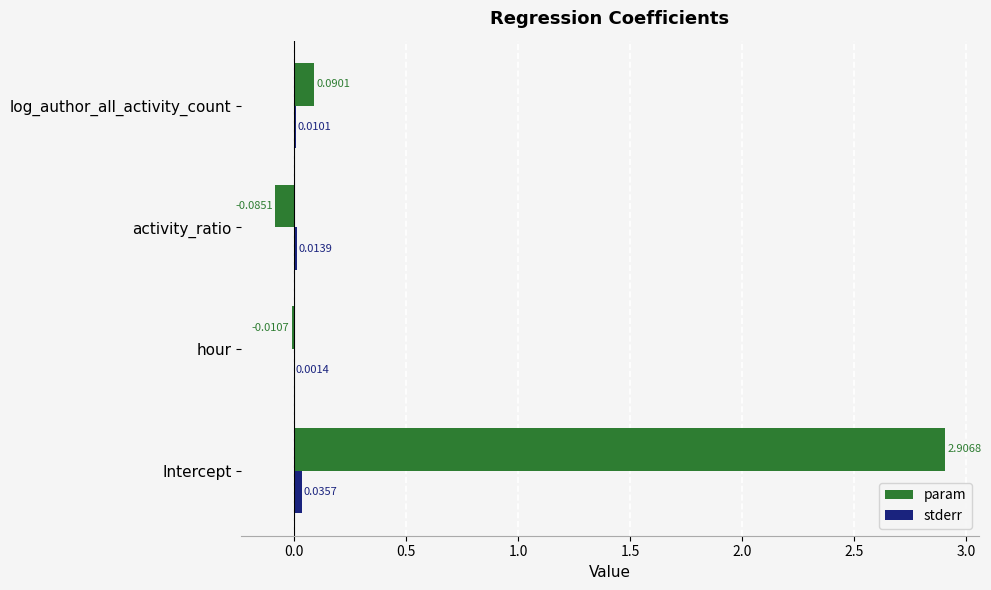

What is the sum of all param values?

2.9